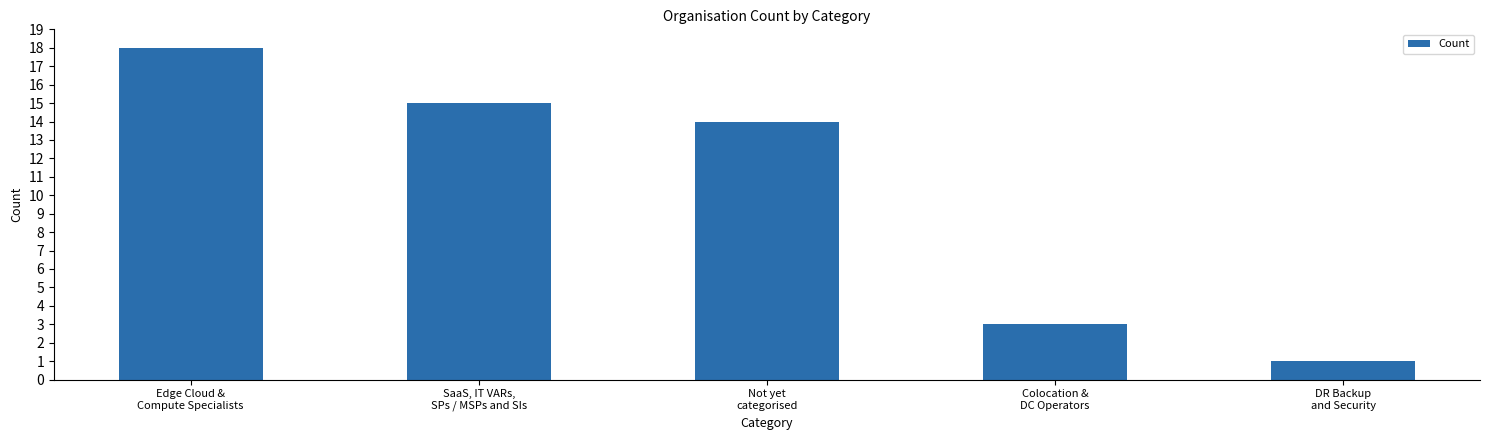

At which label is the value closest to 9?

Not yet
categorised